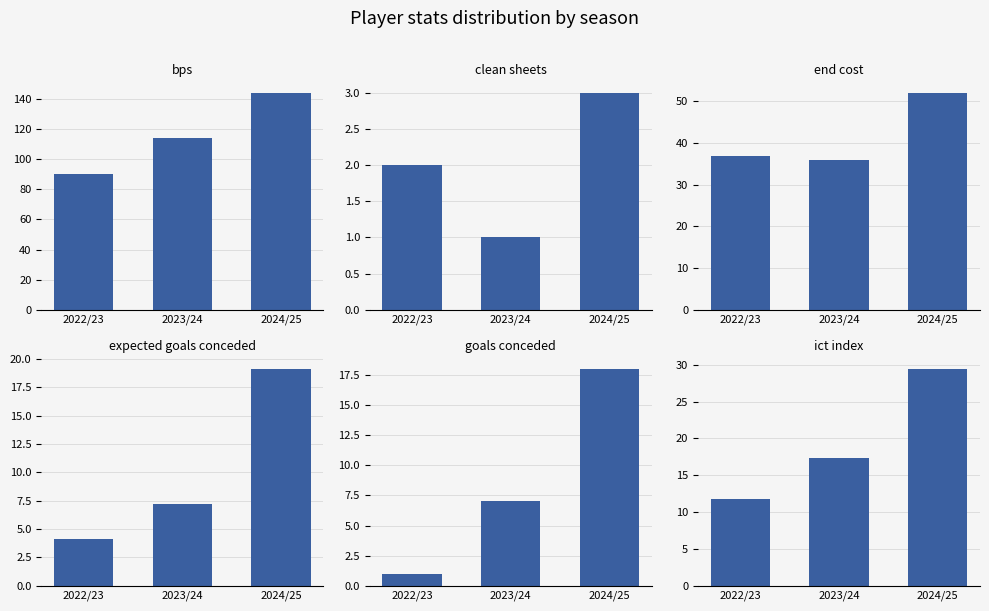

Reading left to right, what are all the values shown in this chart?

bps: 2022/23=90.0	2023/24=114.0	2024/25=144.0
clean_sheets: 2022/23=2.0	2023/24=1.0	2024/25=3.0
end_cost: 2022/23=37.0	2023/24=36.0	2024/25=52.0
expected_goals_conceded: 2022/23=4.1	2023/24=7.2	2024/25=19.1
goals_conceded: 2022/23=1.0	2023/24=7.0	2024/25=18.0
ict_index: 2022/23=11.7	2023/24=17.3	2024/25=29.4